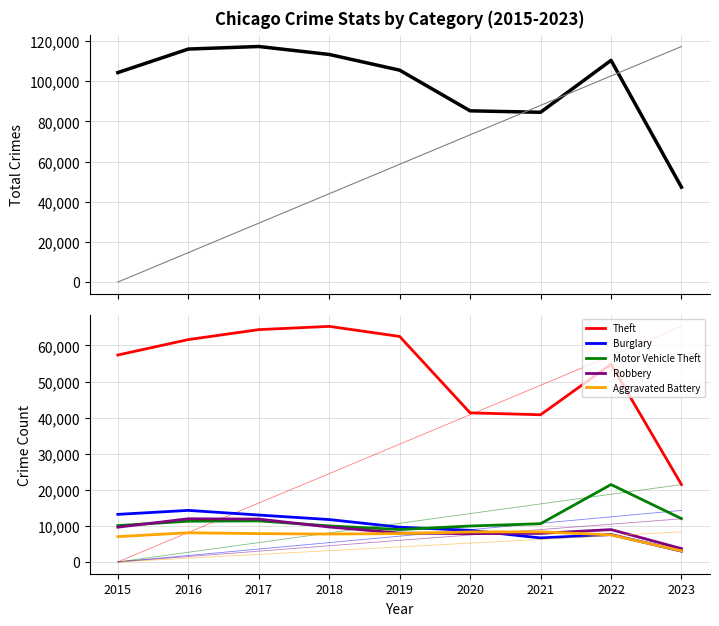

At how many categories does at least one series exceed 16536?

9